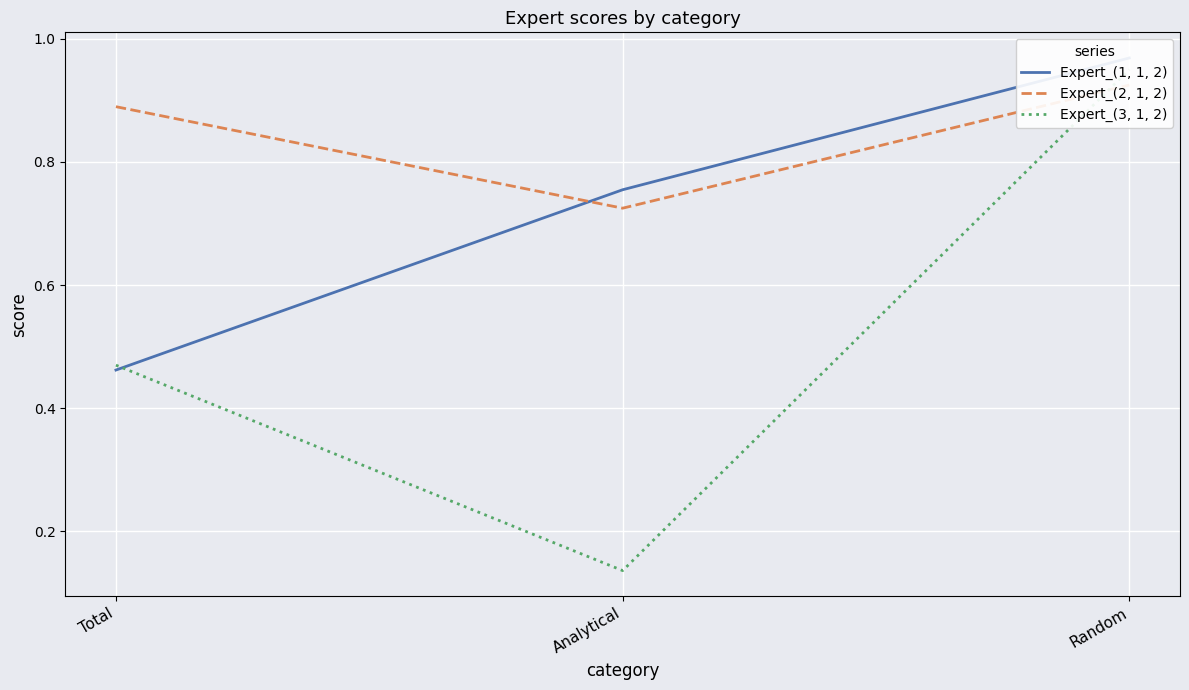

What is the label of the 1st point from the right?

Random